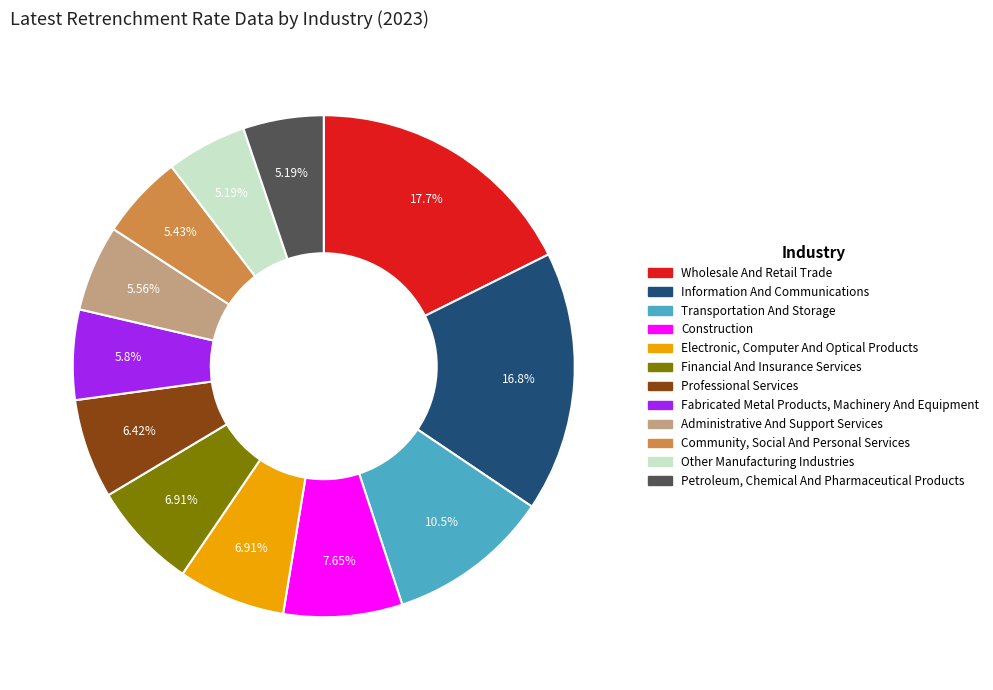

Is there any slice that represents more than half of the pie?

No